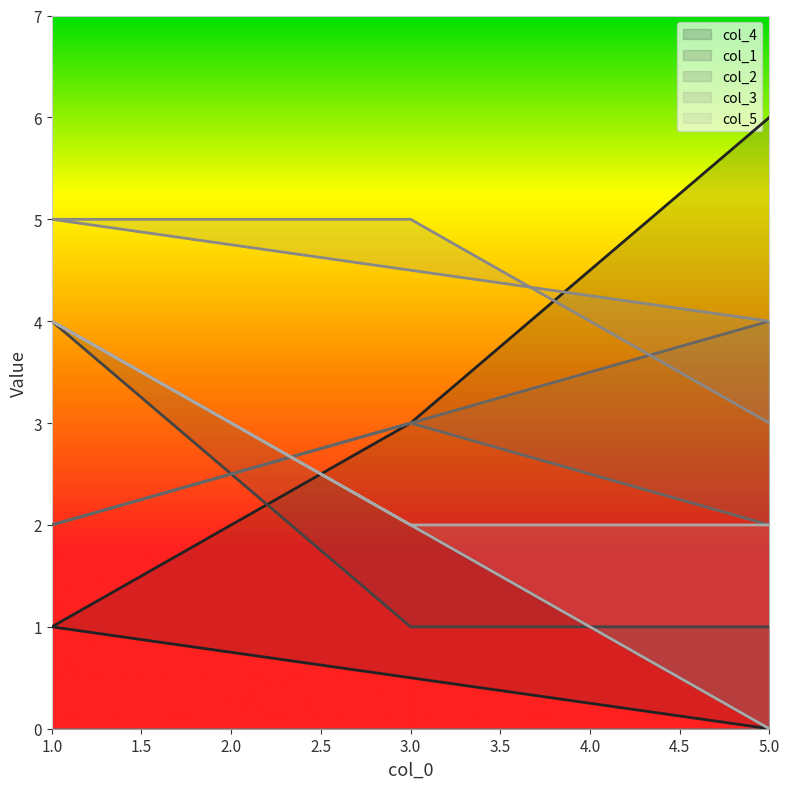

Does the chart display data point markers on the line(s)?

No